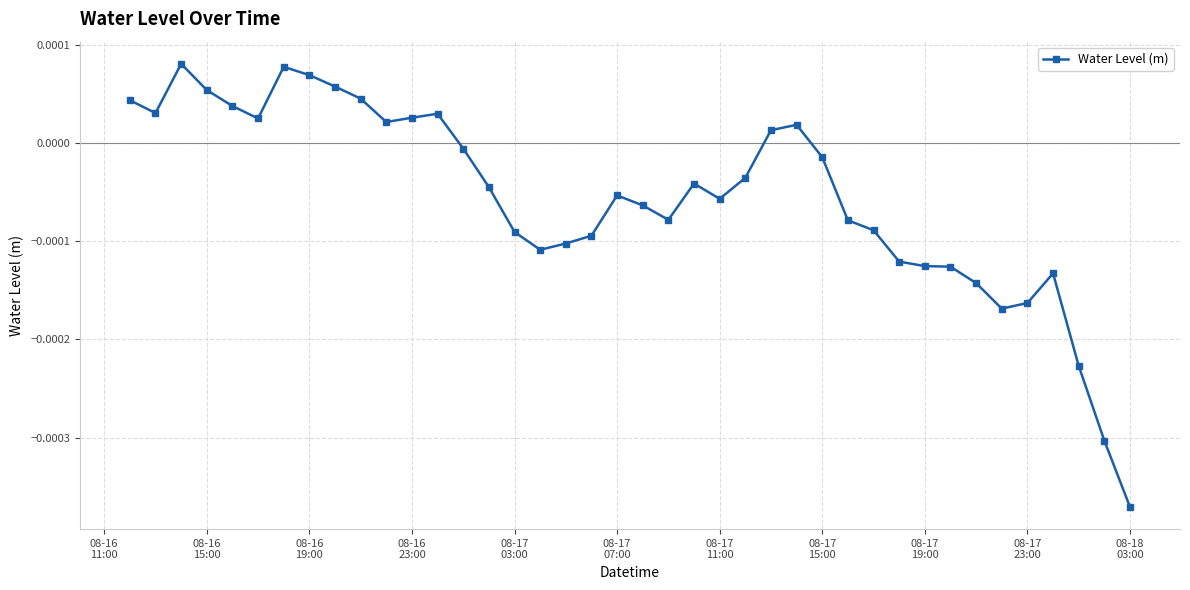

How many positive values are there?

15